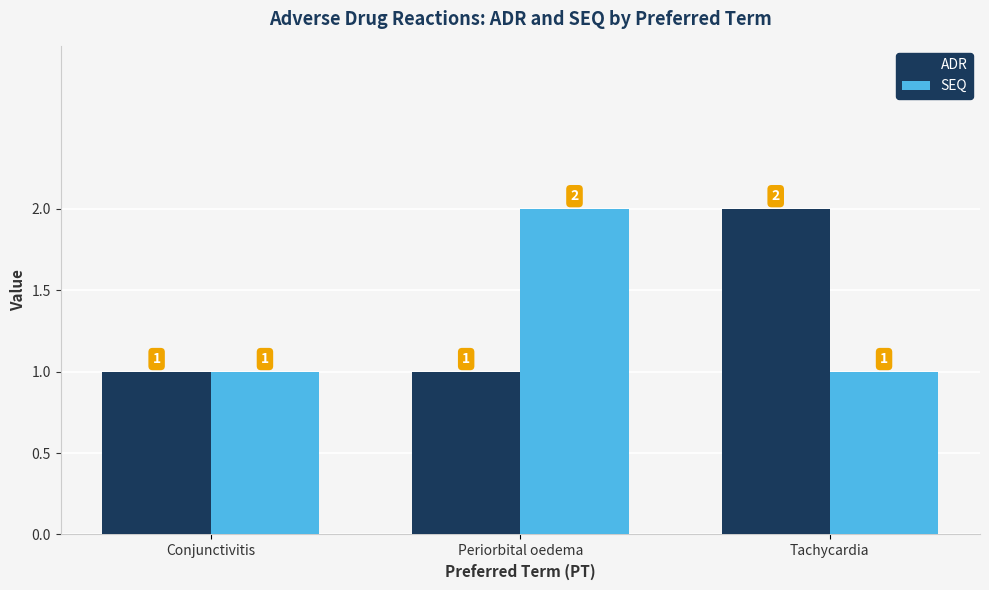

What is the maximum value for SEQ?

2